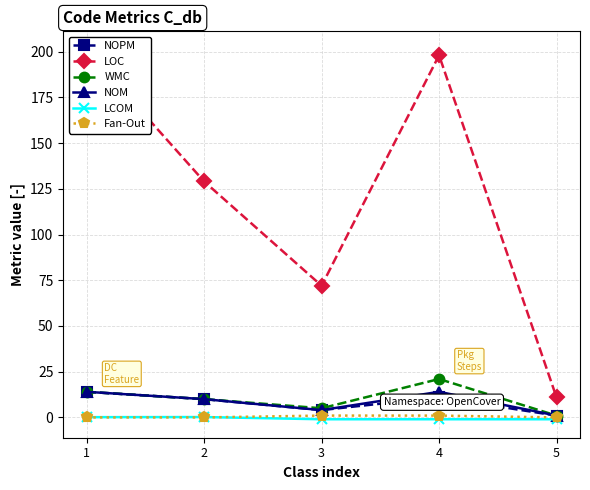

At which category is the sum across all series the highest?

4